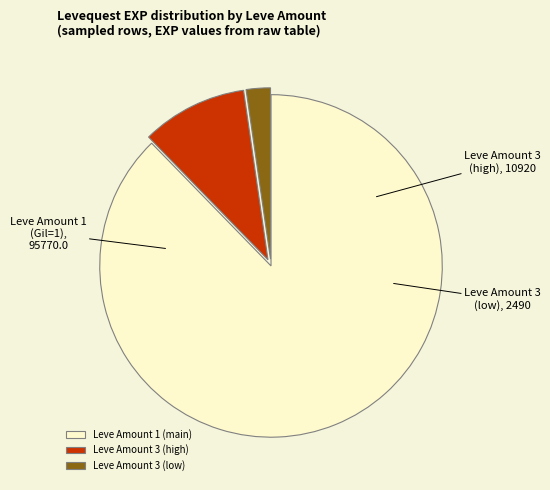

Rank the categories by value from highest to lowest.

Leve Amount 1 (main), Leve Amount 3 (high), Leve Amount 3 (low)